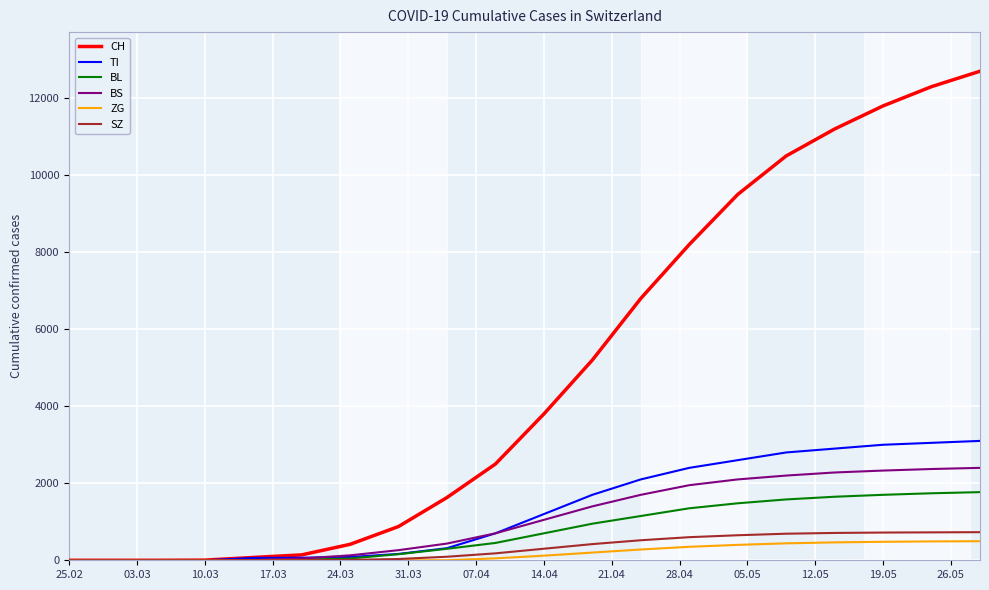

What are all the series names shown in the legend?

CH, TI, BL, BS, ZG, SZ